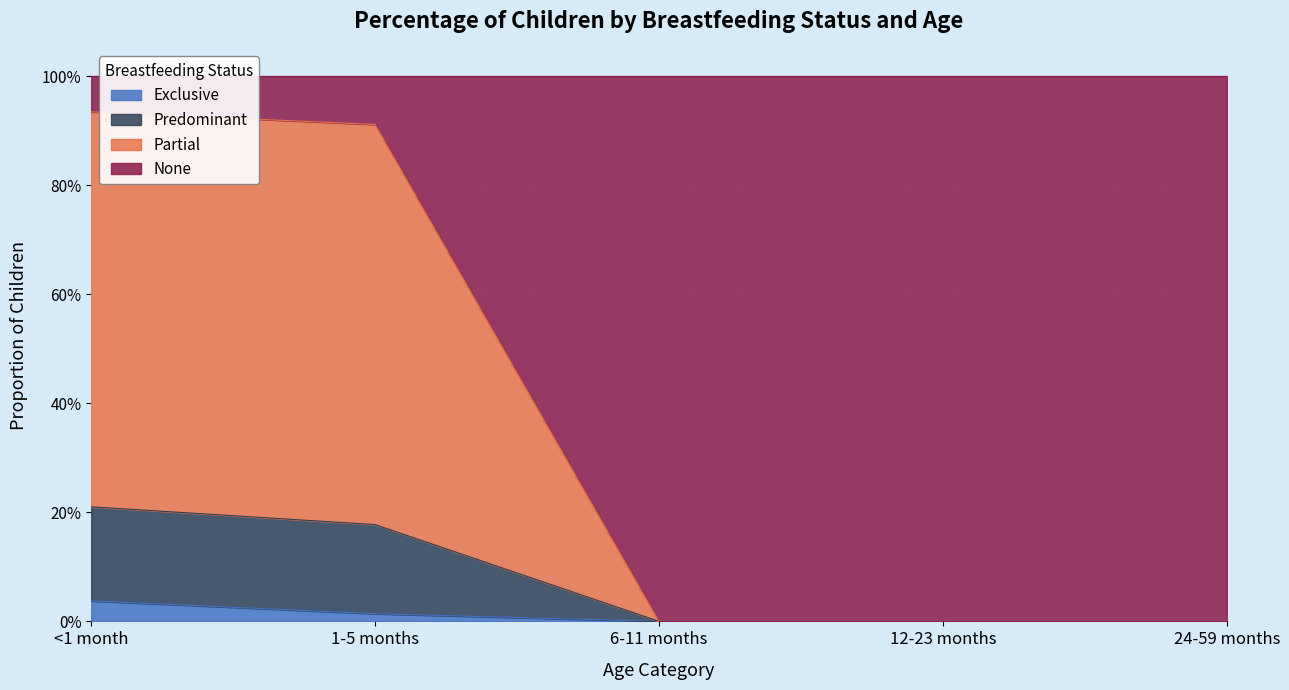

What are all the series names shown in the legend?

Exclusive, Predominant, Partial, None